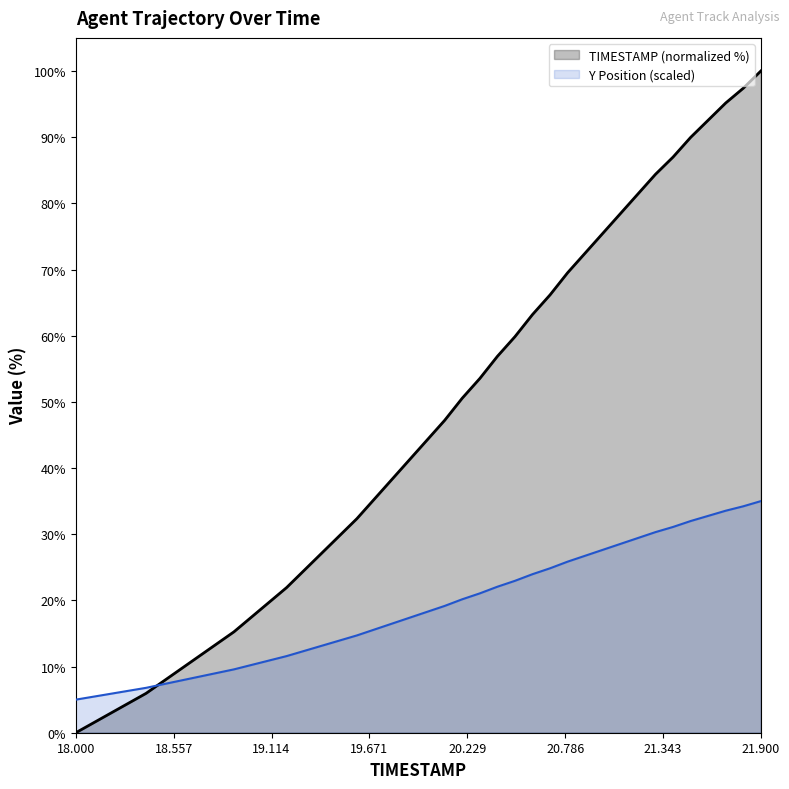

What is the sum of the TIMESTAMP values at 21.0 and 19.3?

40.0